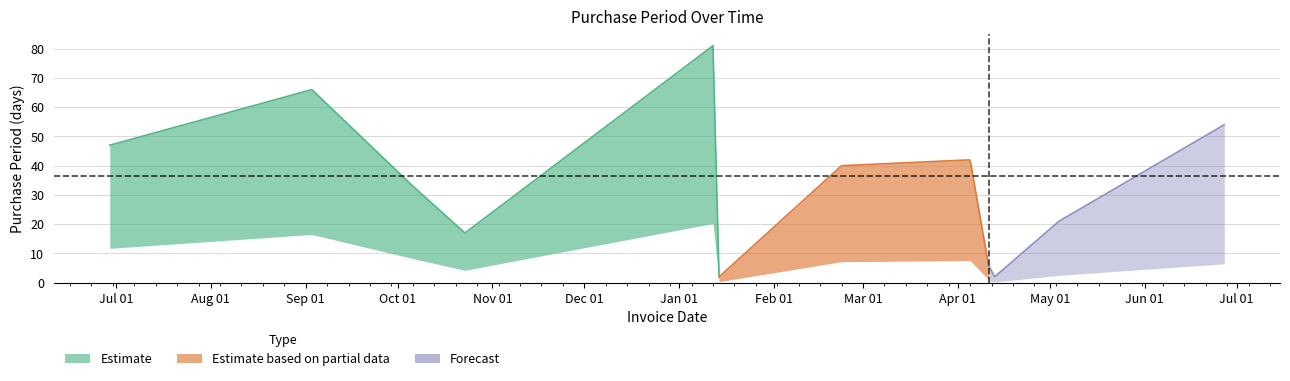

What is the label of the 9th point from the left?

2016-04-11